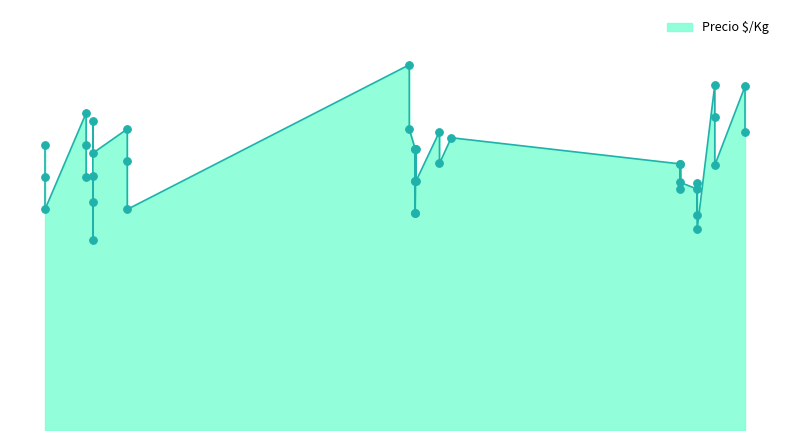

What is the ratio of the value at 2022-02-09 to the value at 2021-01-20?

1.1